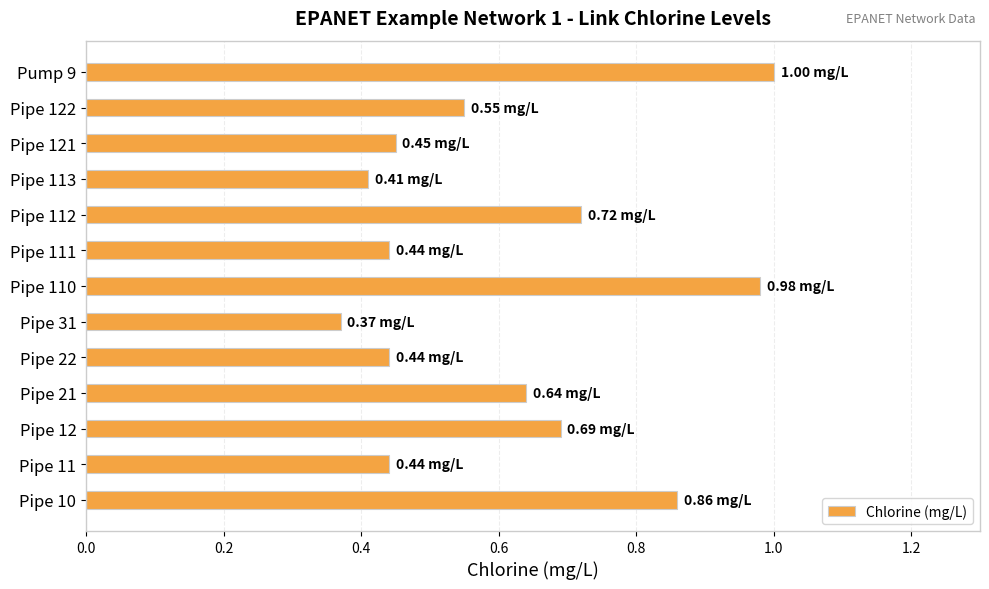

What is the change in value from Pipe 21 to Pipe 112?

+0.1